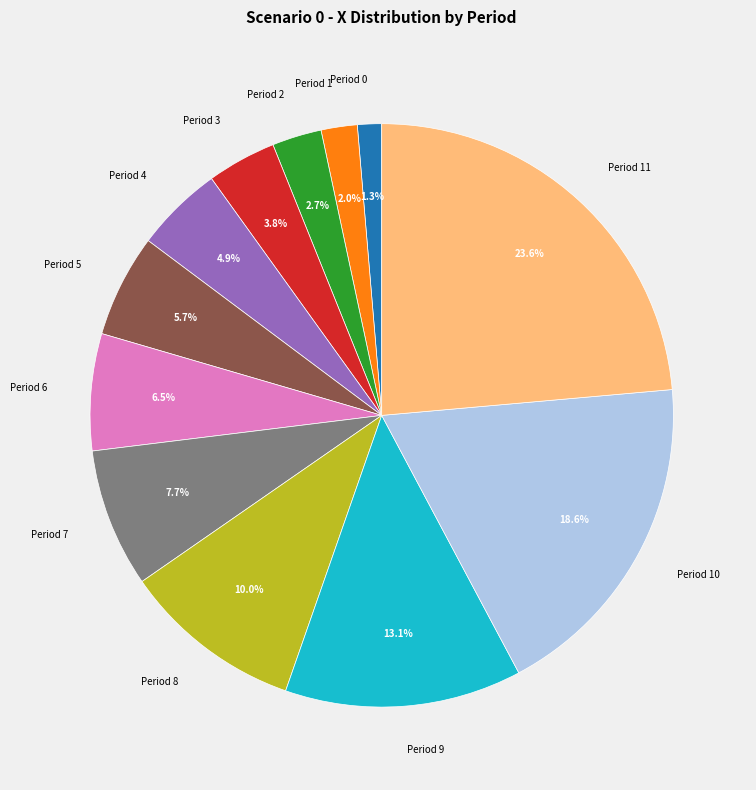

To the nearest percent, what is the difference between the largest and smallest slice percentages?

22%